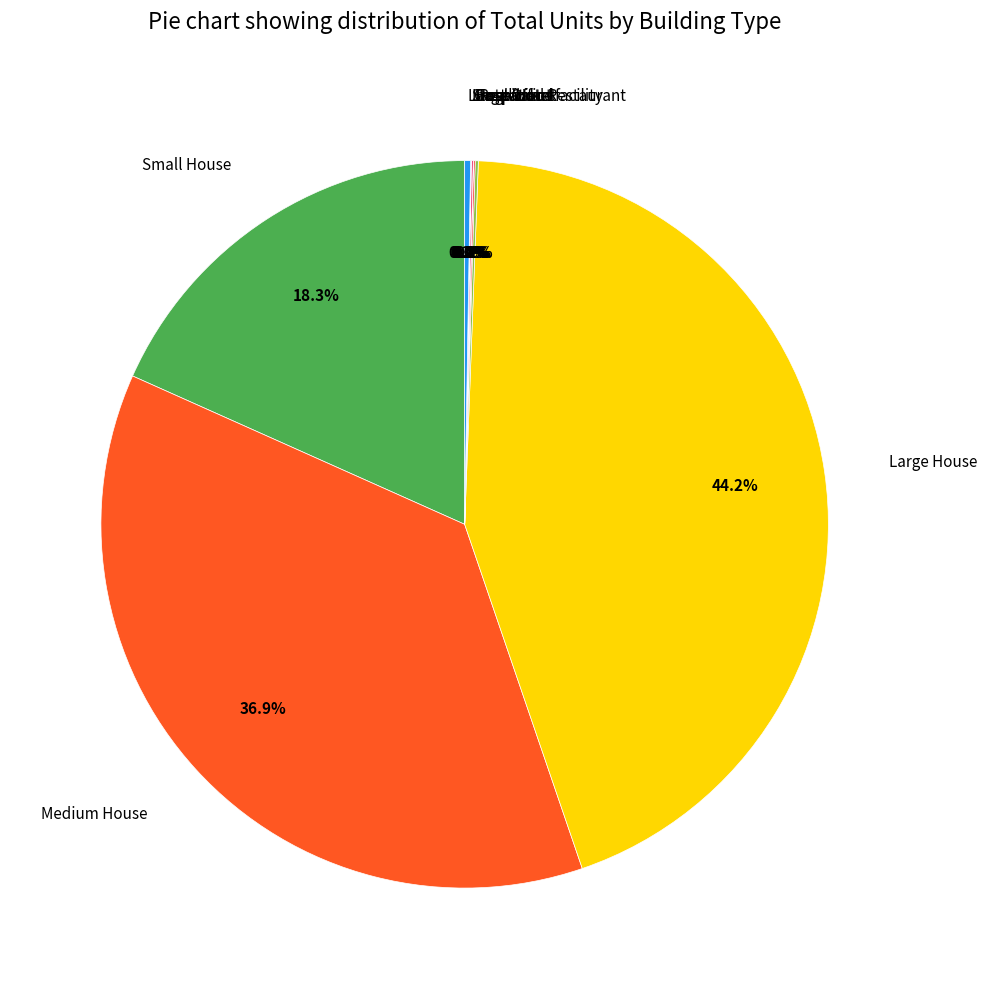

True or false: Small House accounts for 18% of the total.

True